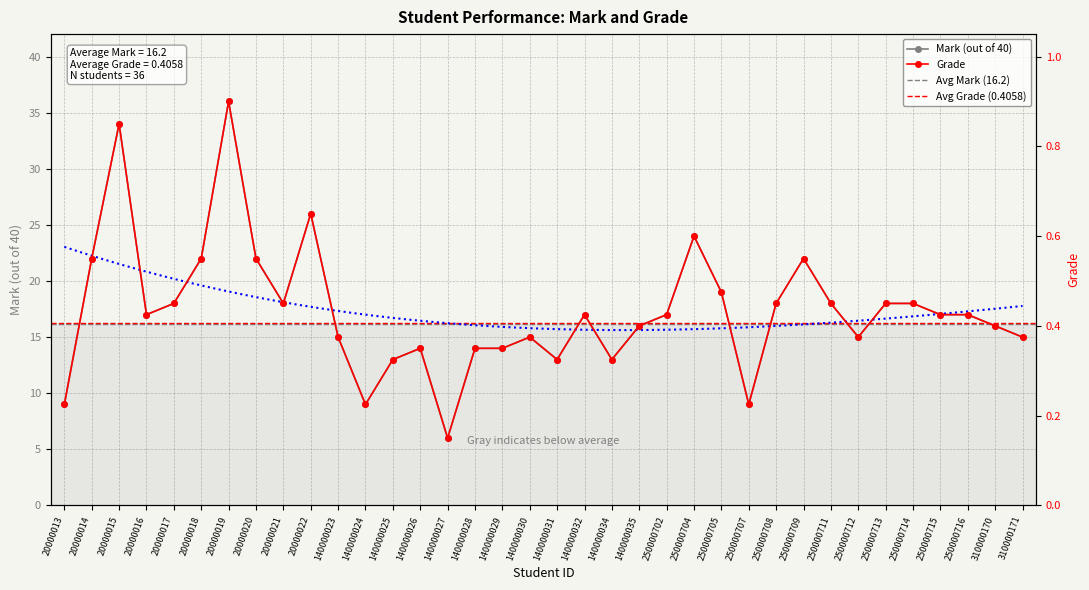

What is the greatest value displayed?

36.0